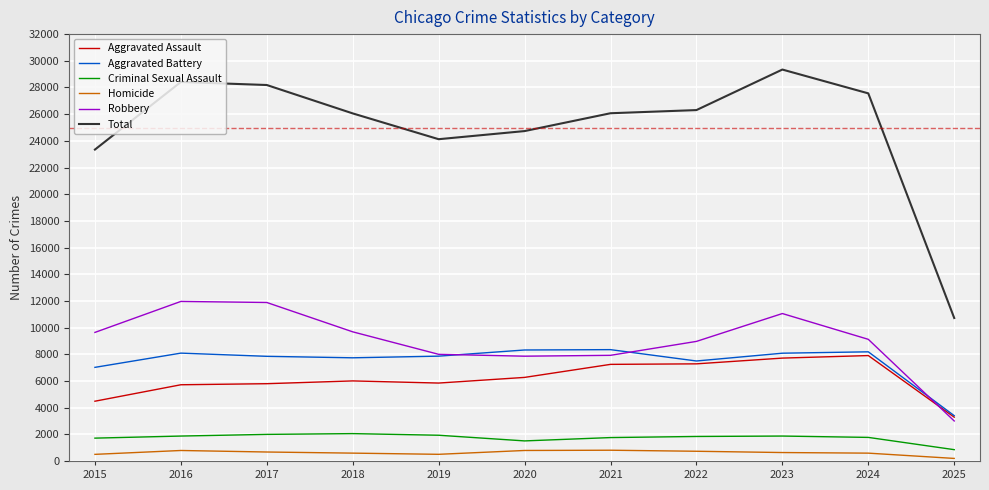

At how many categories does at least one series exceed 18093?

10